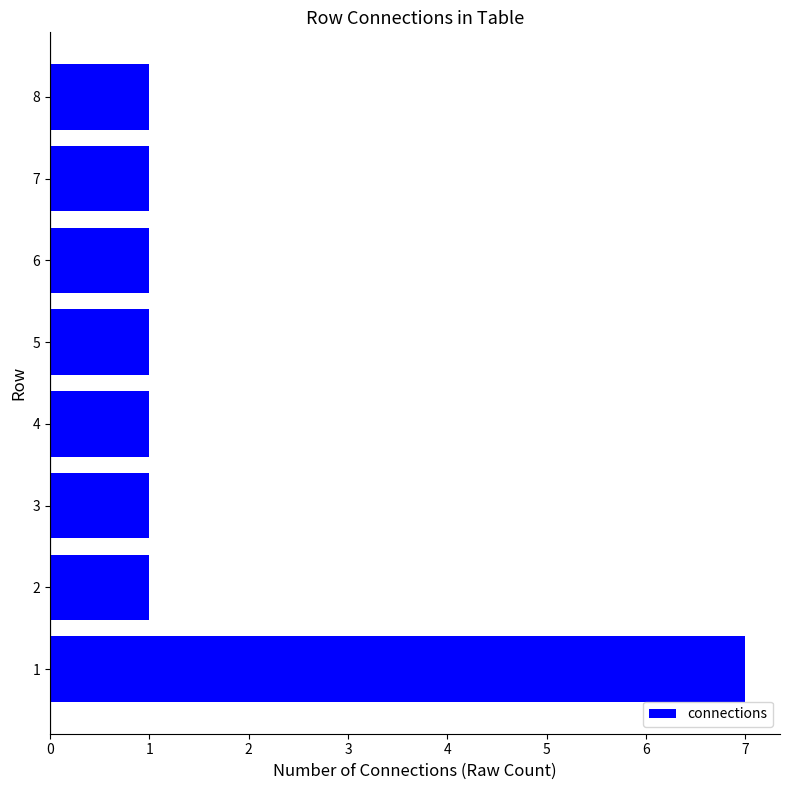

Count the values in the range 1 to 2.

7